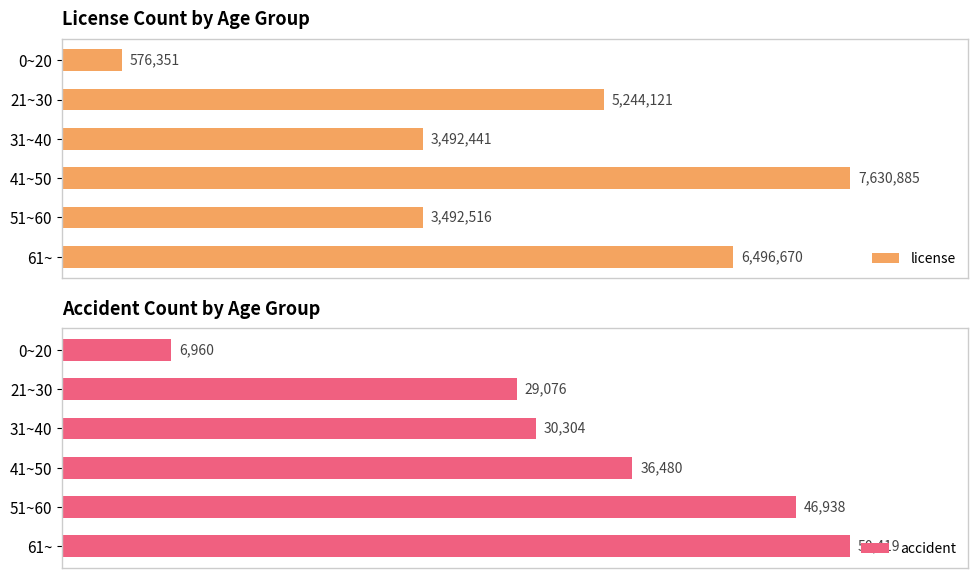

Rank the series by their maximum value, from lowest to highest.

accident, license